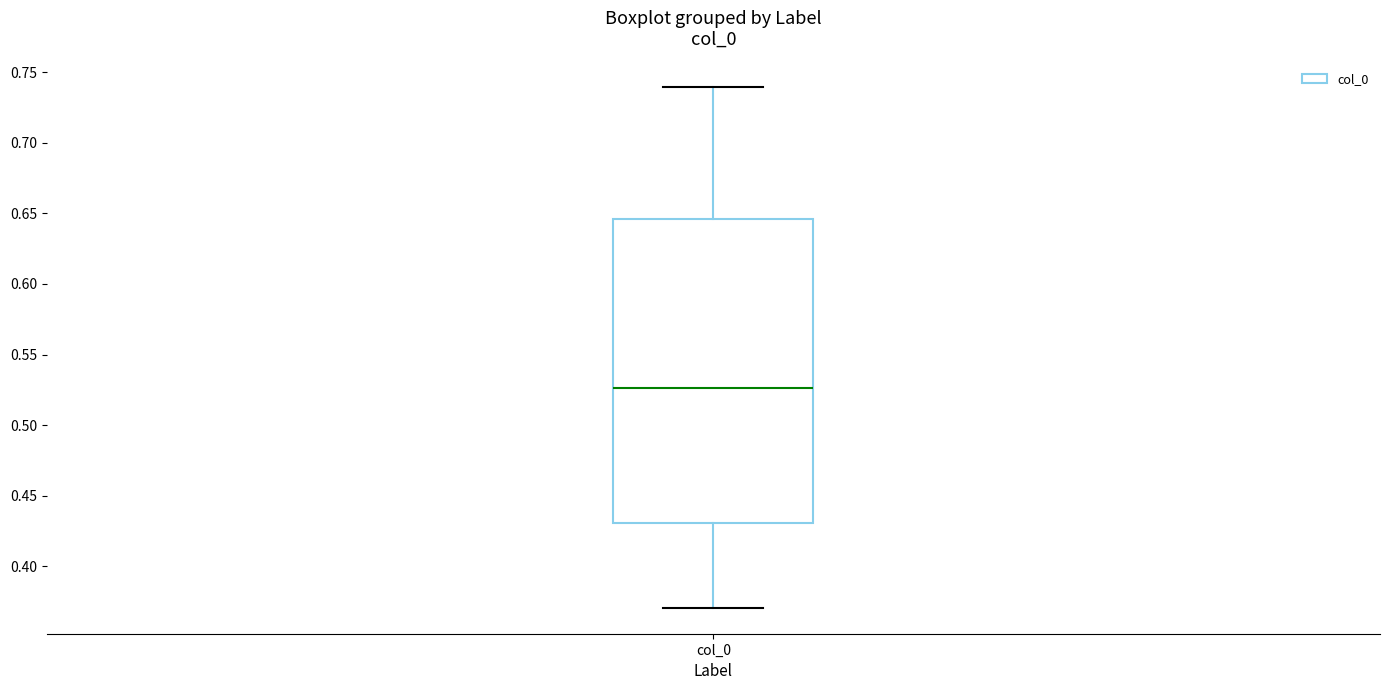

Read this box plot against the y-axis: the position of the median line, the range covered by the box, and the ends of both whiskers. The values are not printed on the chart, so give them approximately, as read against the axis.

median 0.525, box 0.430 to 0.645, whiskers 0.370 to 0.740